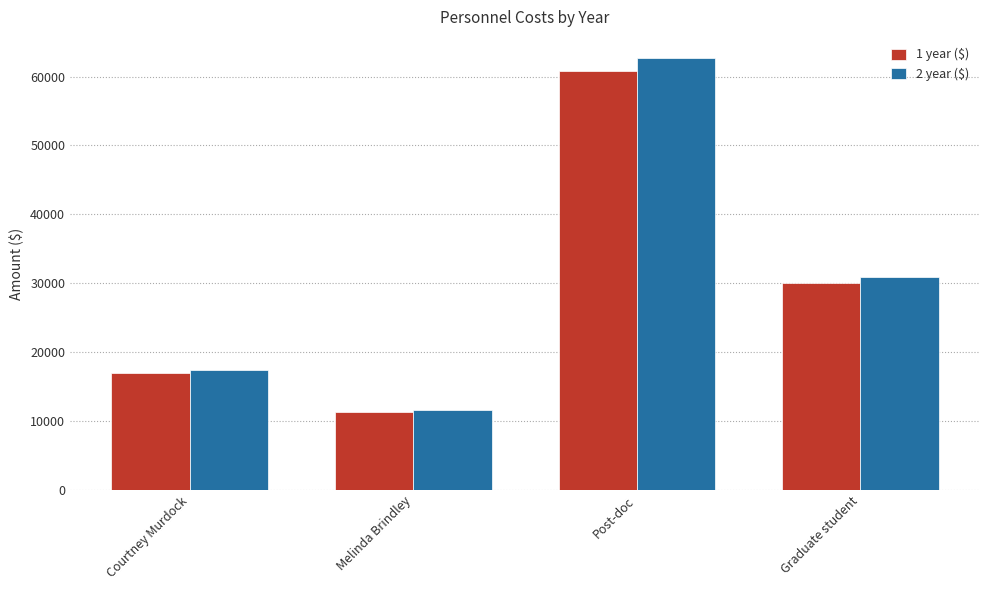

The 2 year ($) series shows 11615.4 at Melinda Brindley. True or false?

True